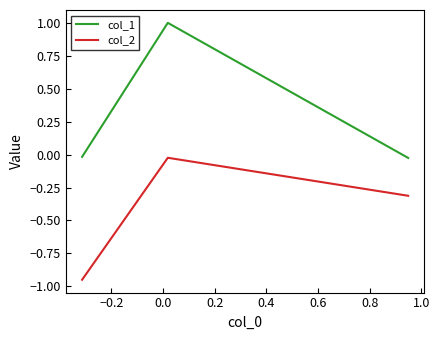

What is the greatest value displayed?

1.0